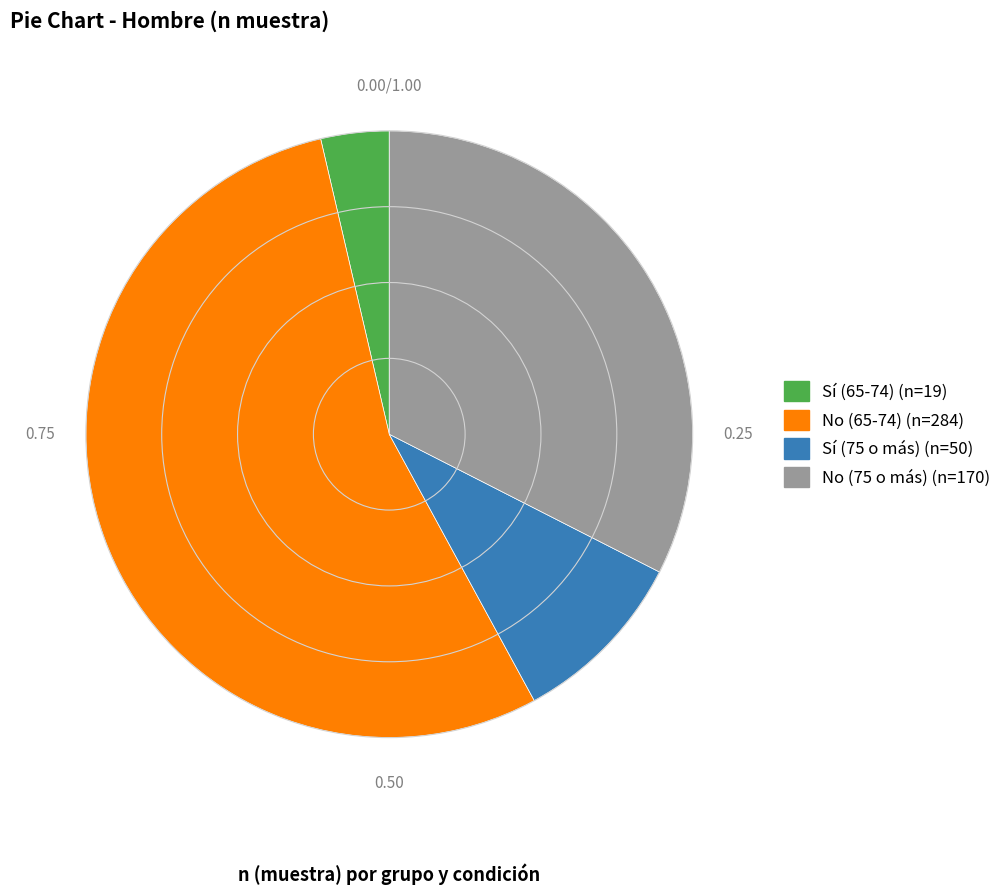

Is there a majority slice in this chart?

Yes